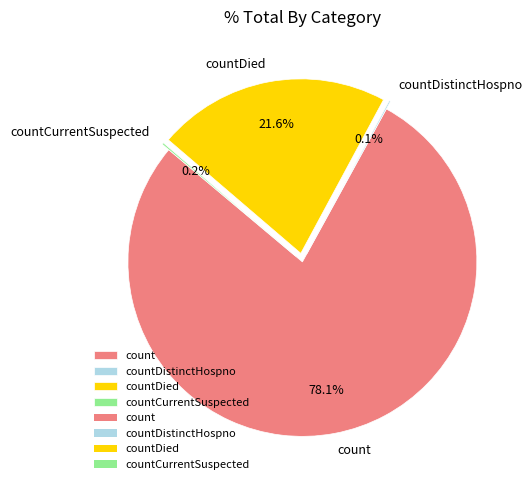

Which slice represents more than half of the pie?

count